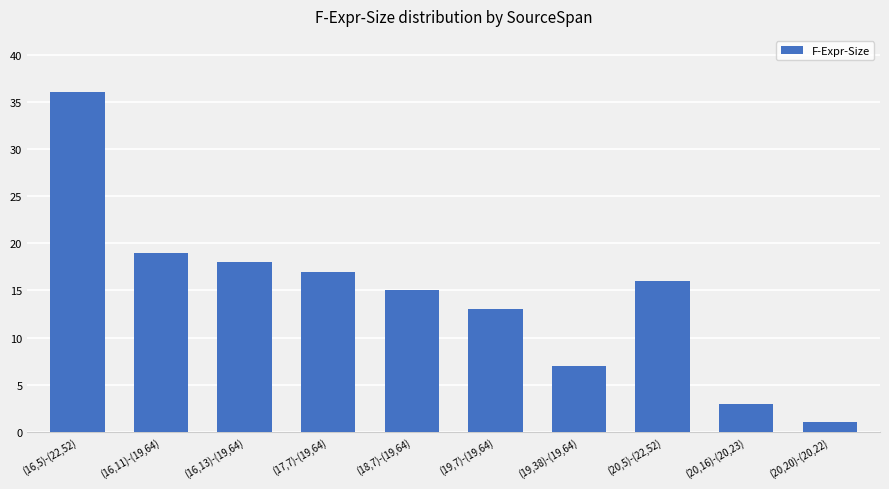

True or false: the data shows 3 at (20,16)-(20,23).

True